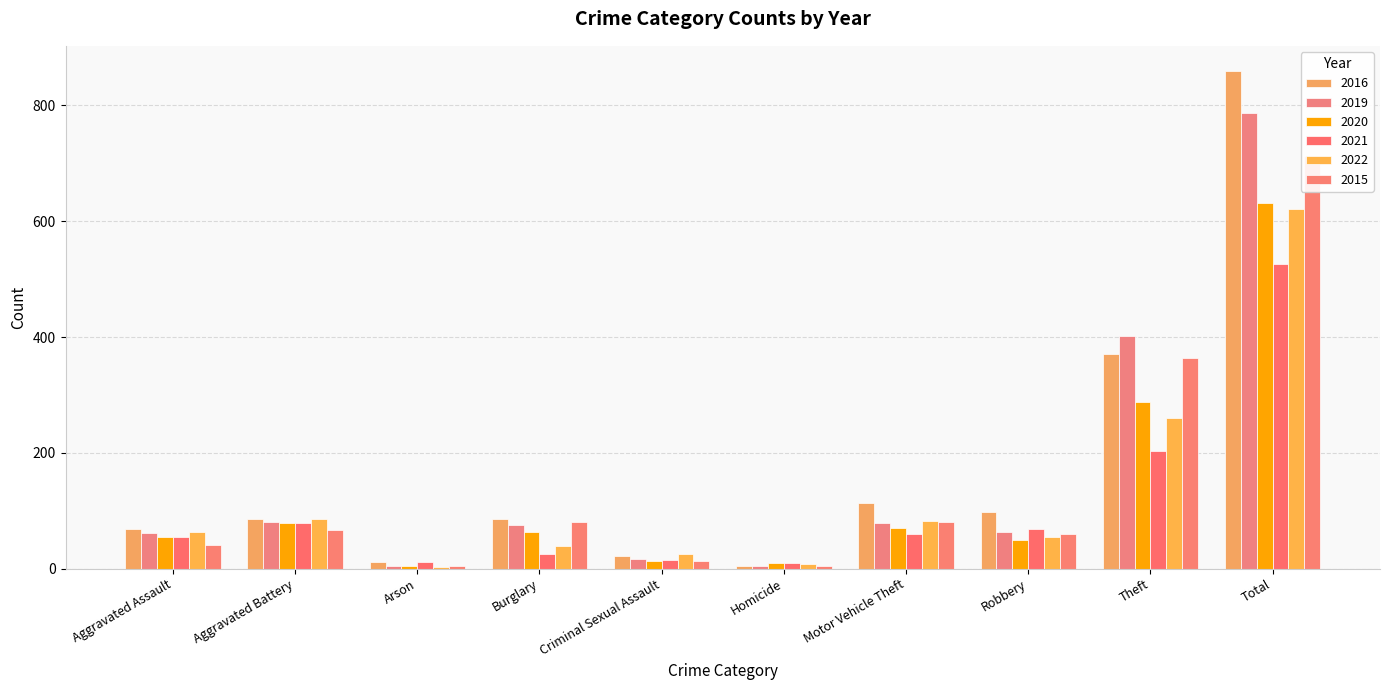

Are the bars horizontal?

No